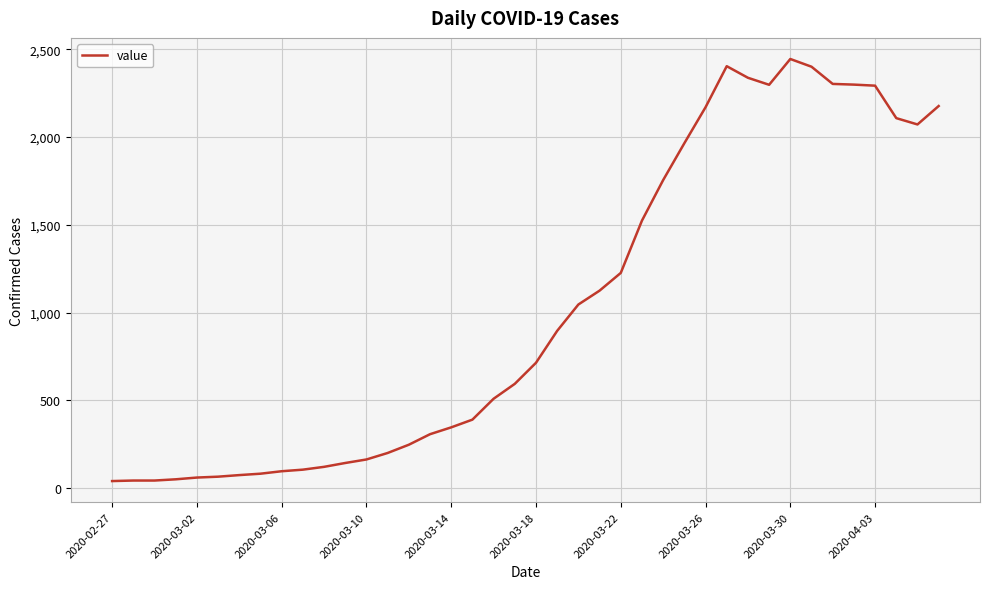

What is the maximum value shown in the chart?

2445